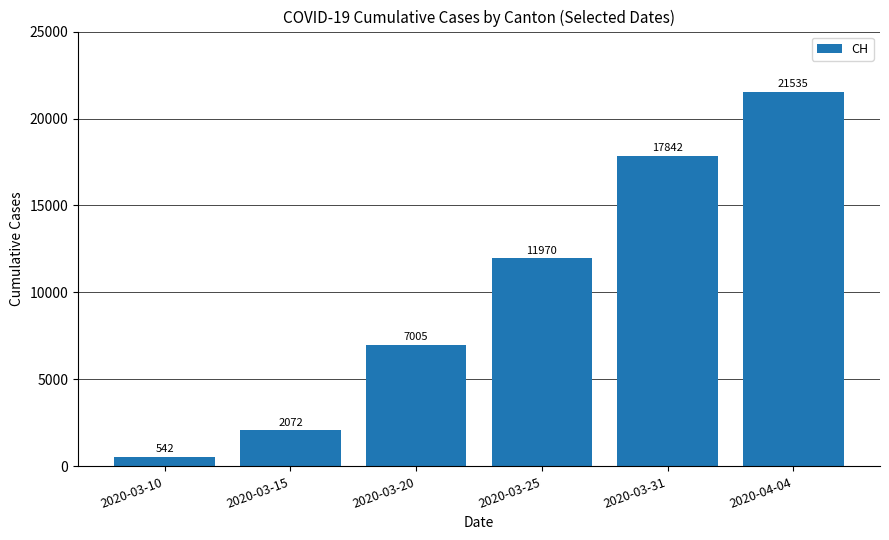

Read the value at 2020-03-31, to the nearest 100.

17800